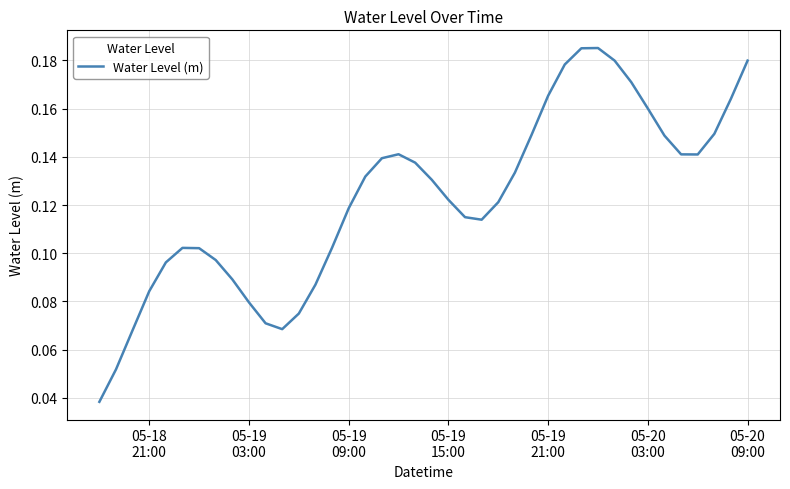

How many points are higher than both their immediate neighbors (excluding endpoints)?

3